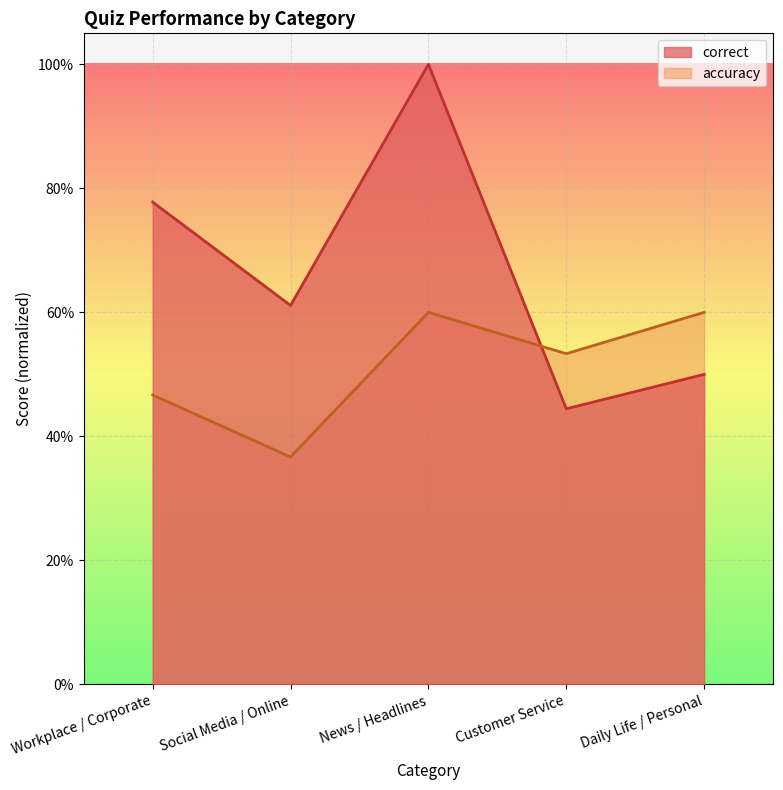

Which series has the largest total across all categories?

correct